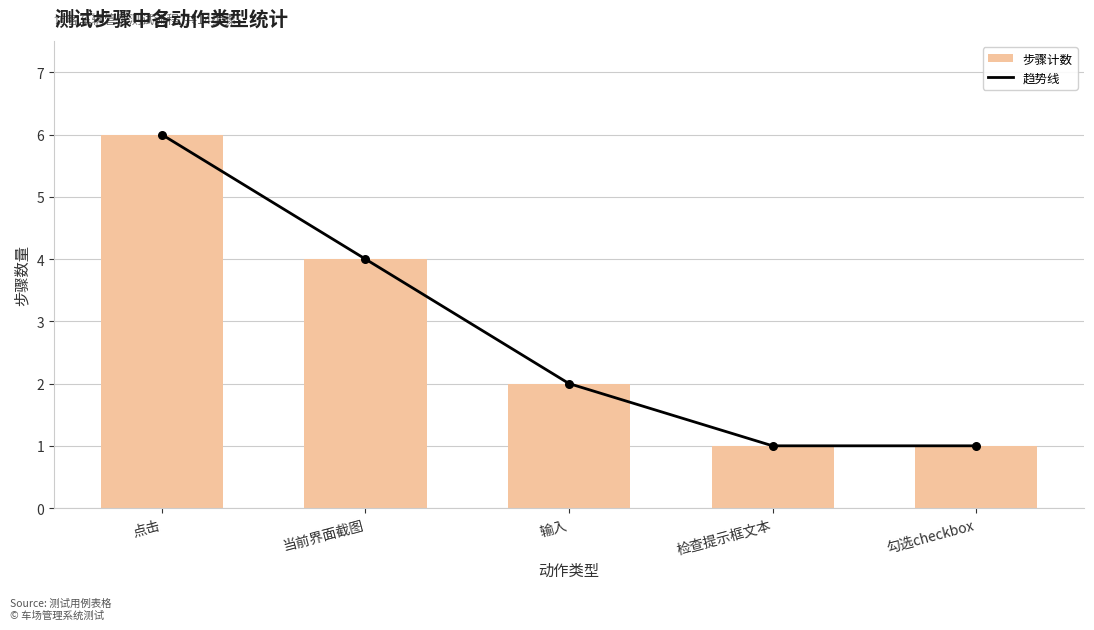

At how many categories does at least one series exceed 2?

2